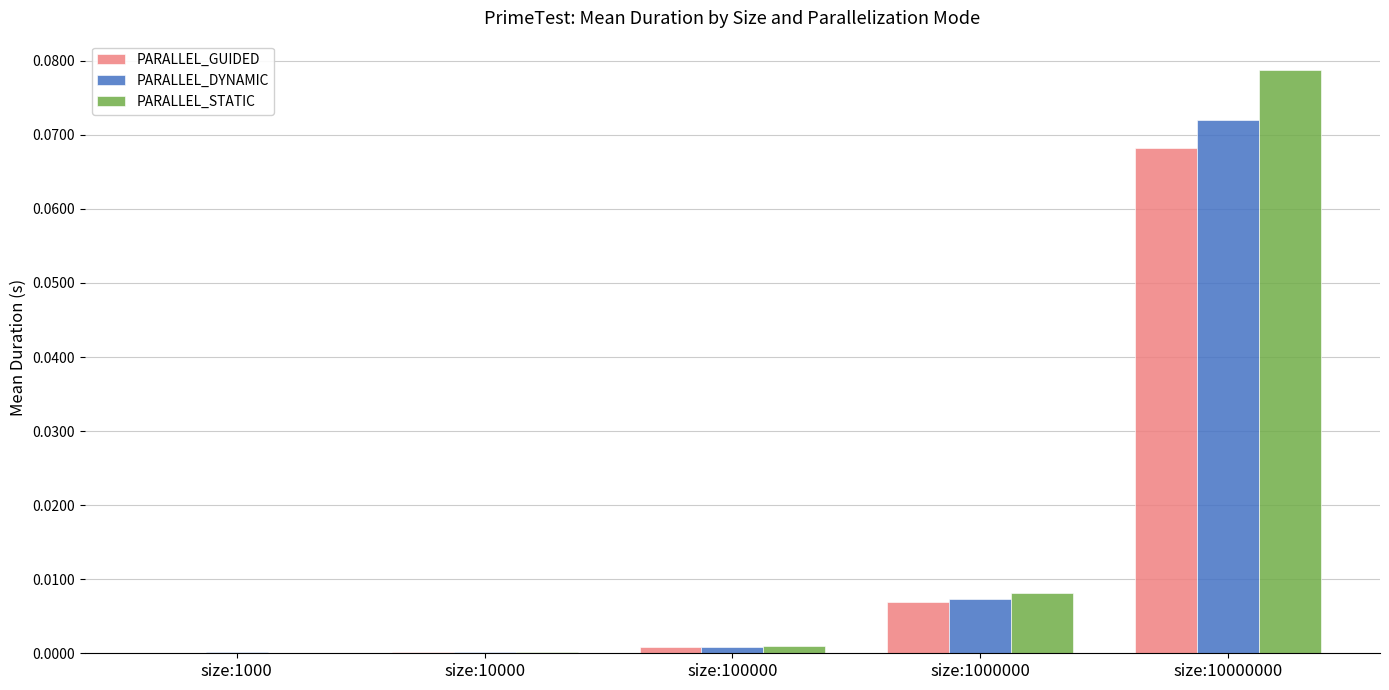

Which series has the widest spread of values?

PARALLEL_STATIC